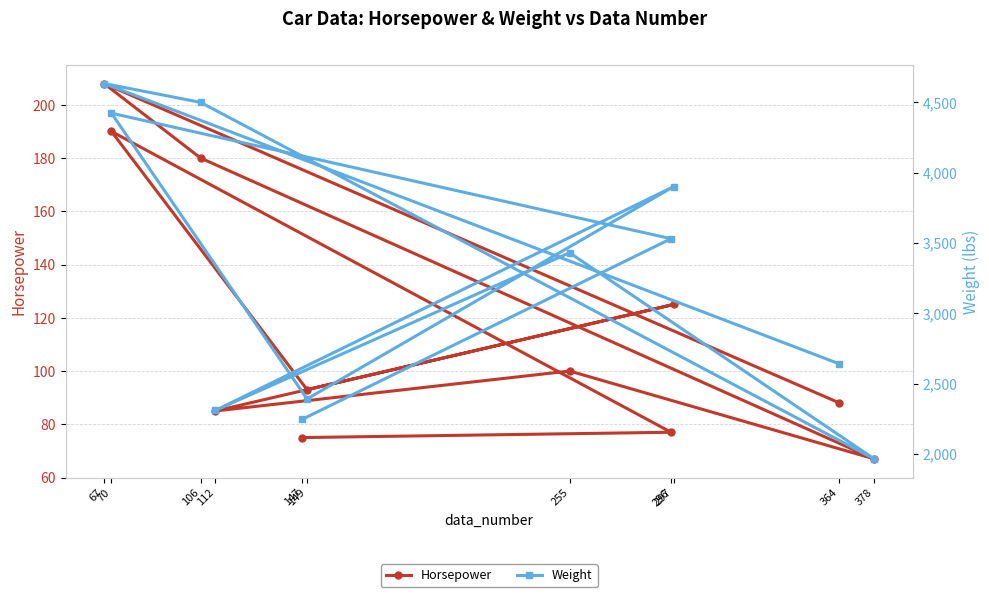

At 70, list the series in order from largest to smallest.

Weight, Horsepower